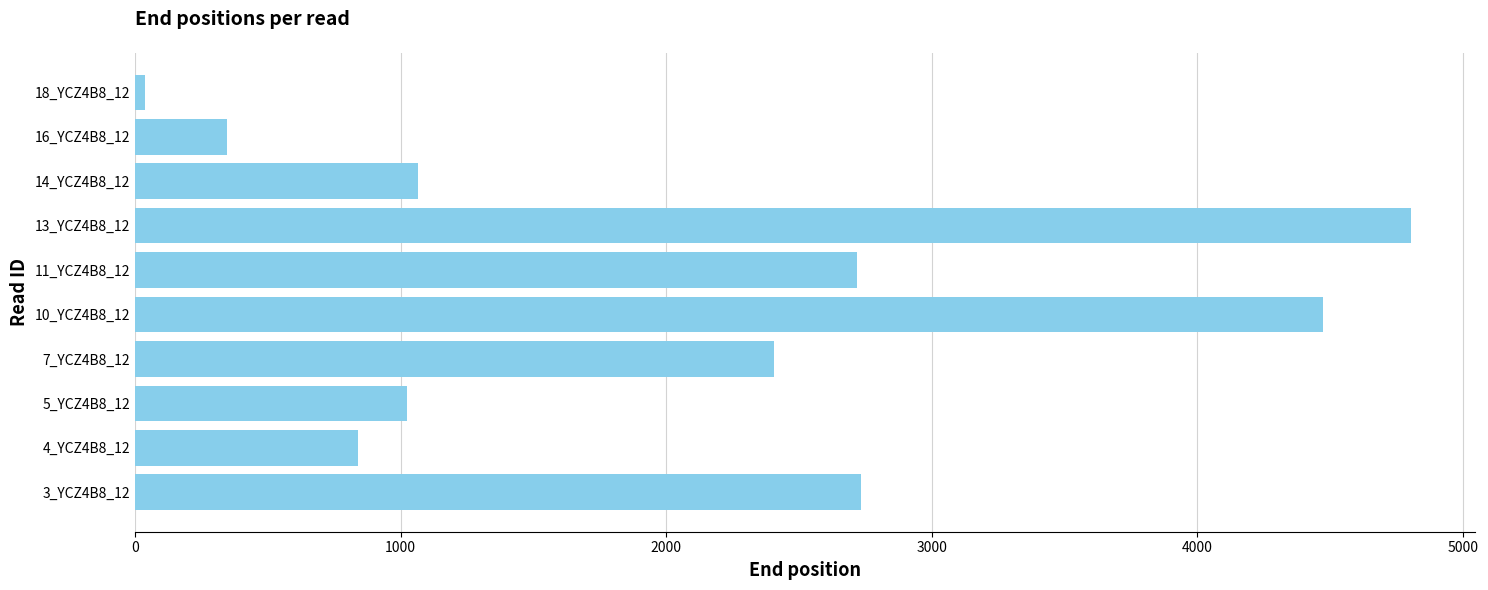

The value at 10_YCZ4B8_12 is 4473. True or false?

True